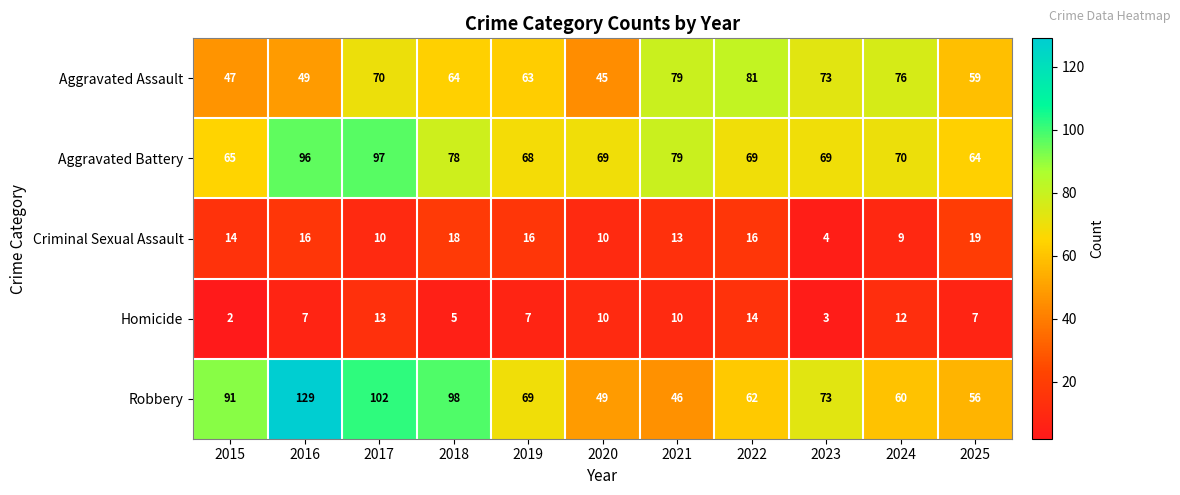

How many series are shown in this chart?

5